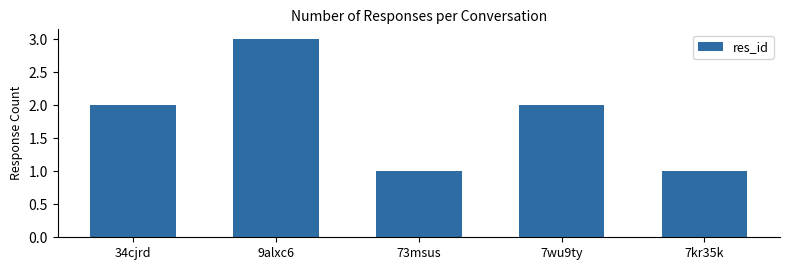

What is the label of the 1st bar from the left?

34cjrd